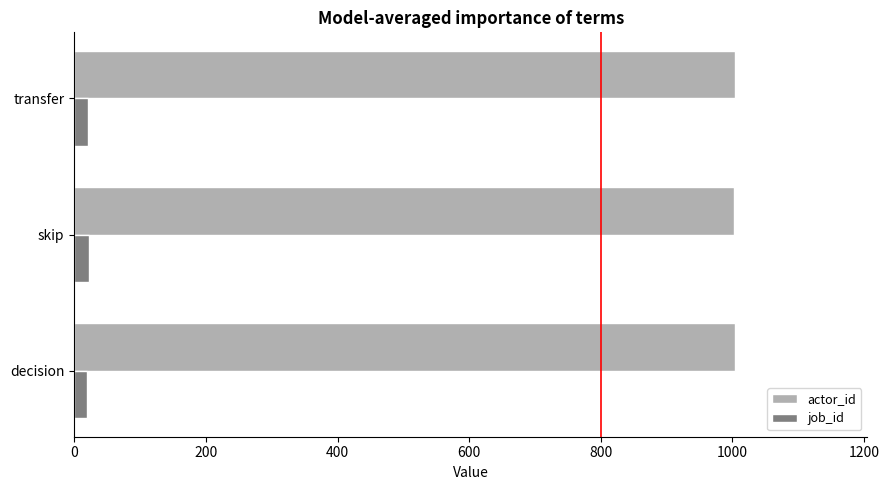

Rank the series by their average value, from lowest to highest.

job_id, actor_id